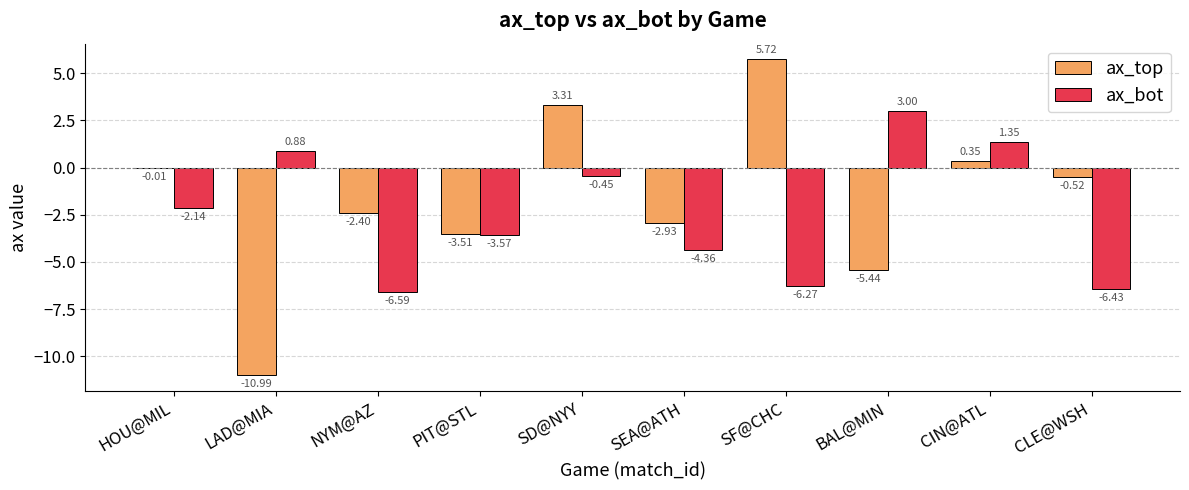

At which label does ax_top reach its peak?

SF@CHC